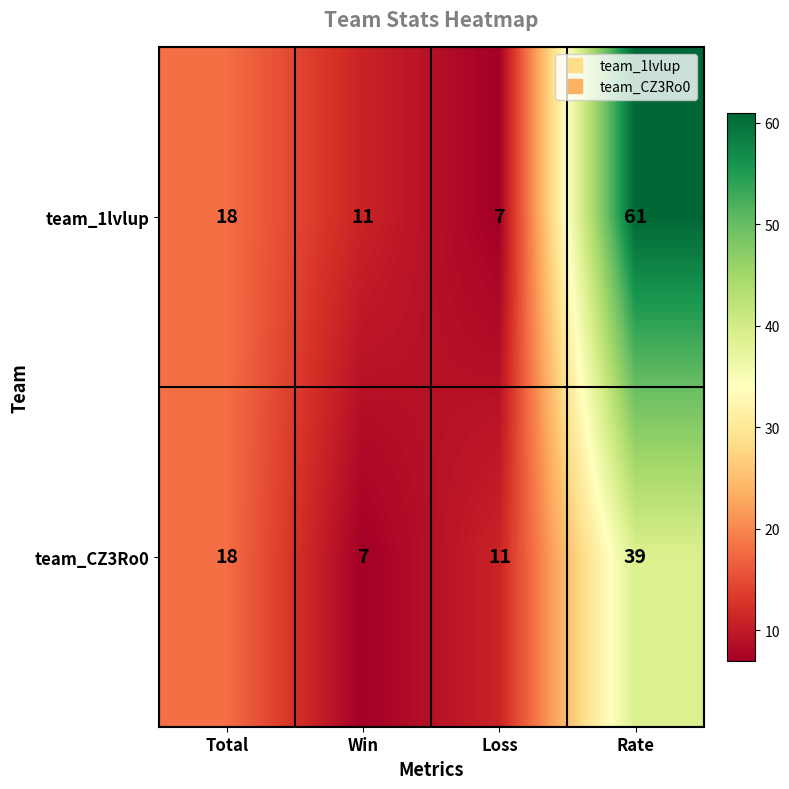

Which series has the largest total across all categories?

team_1lvlup